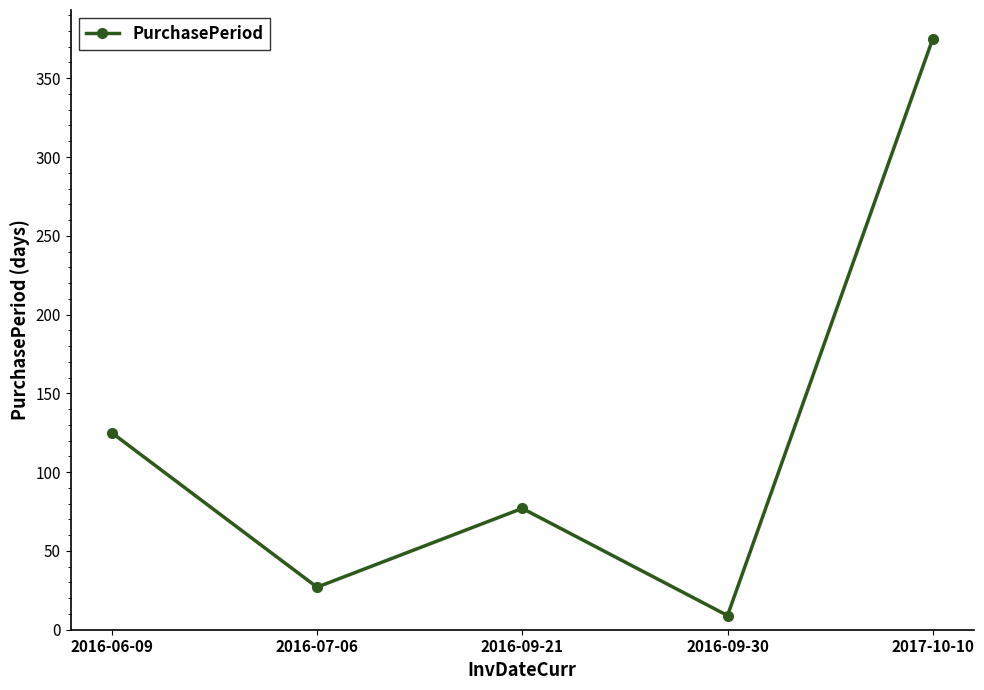

What is the value of the 1st point from the left?

125